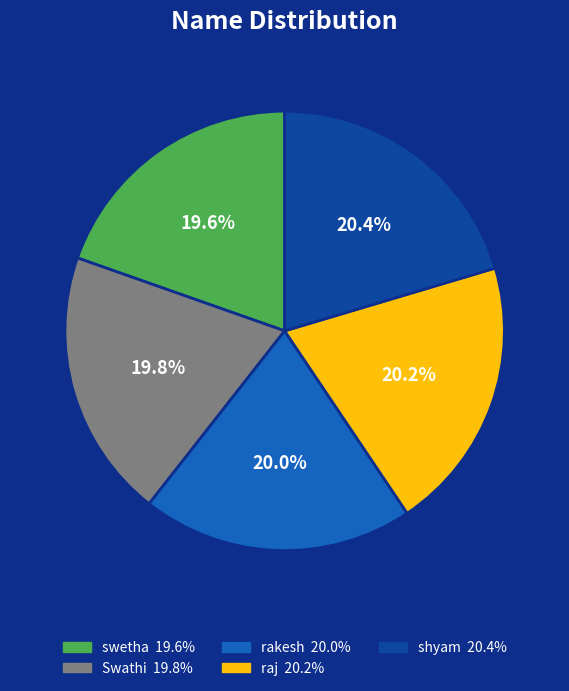

What is the ratio of the value at raj to the value at Swathi?

1.0